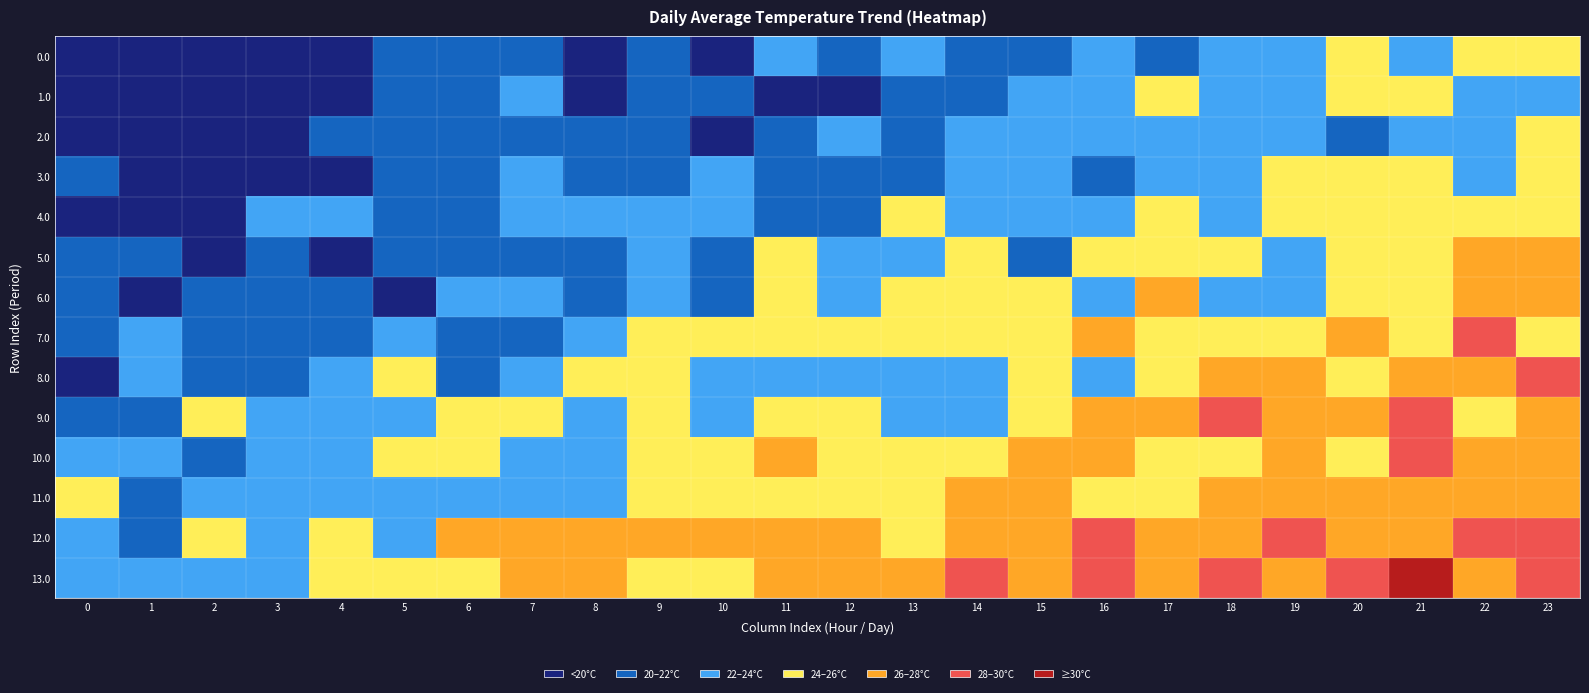

What is the total value across all series at 13?

41.3